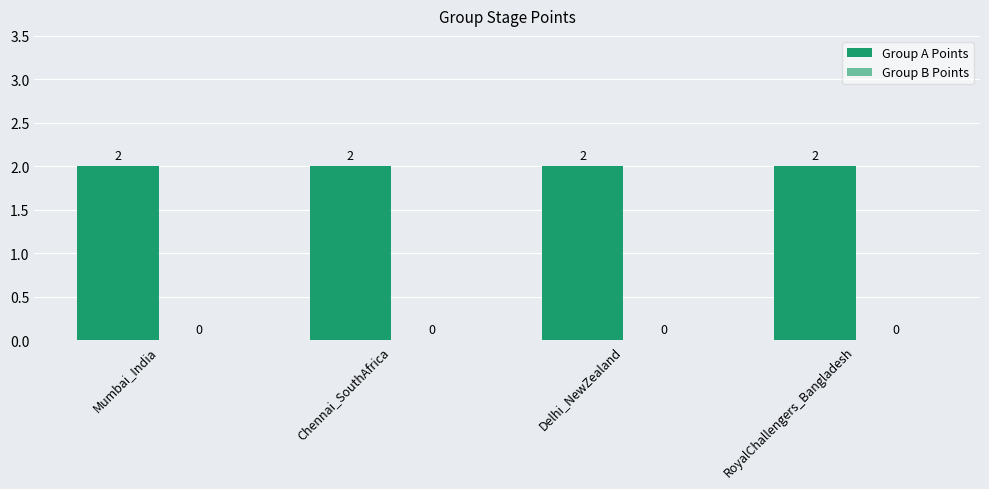

Reading left to right, extract all data points from this chart.

Group A Points: 2	2	2	2
Group B Points: 0	0	0	0